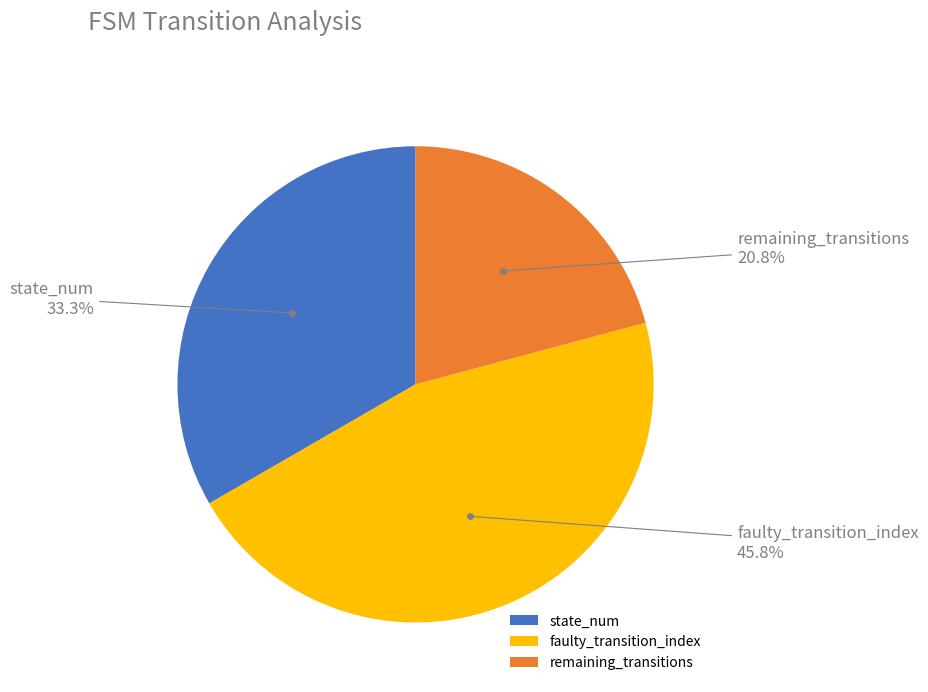

Does any single category account for the majority?

No